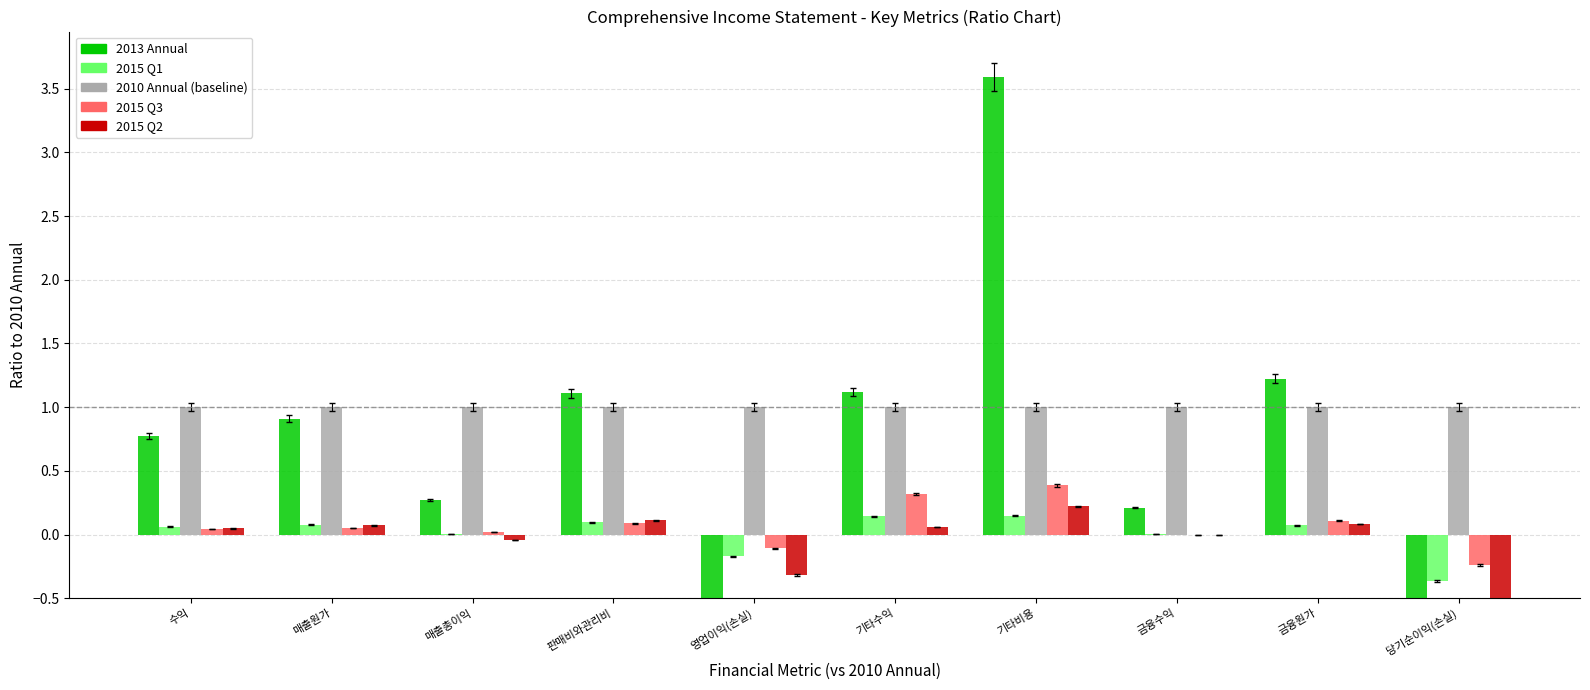

How many categories are shown in the chart?

10